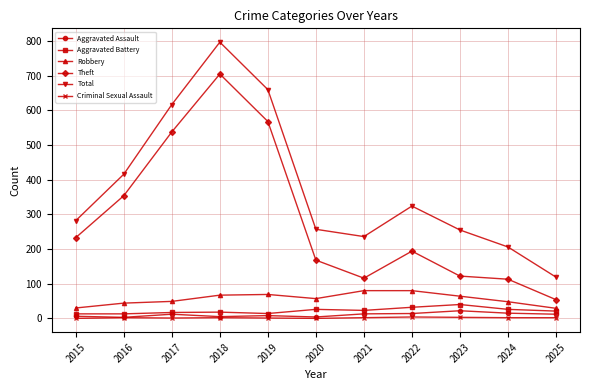

What is the sum of the Theft values at 2025 and 2024?

167